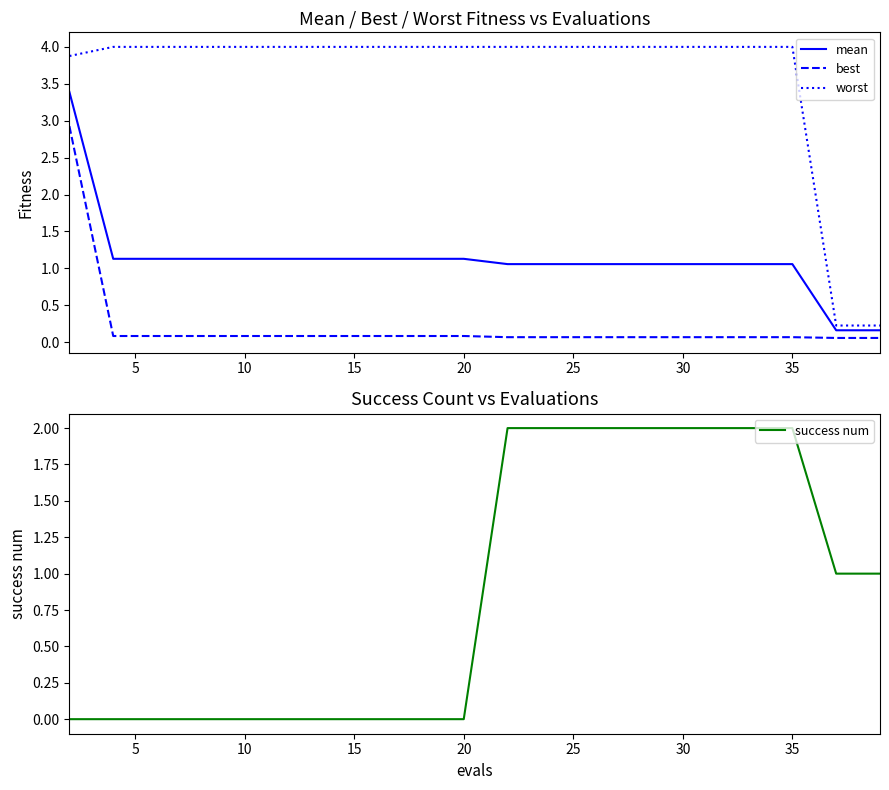

True or false: mean and best cross at least once.

False